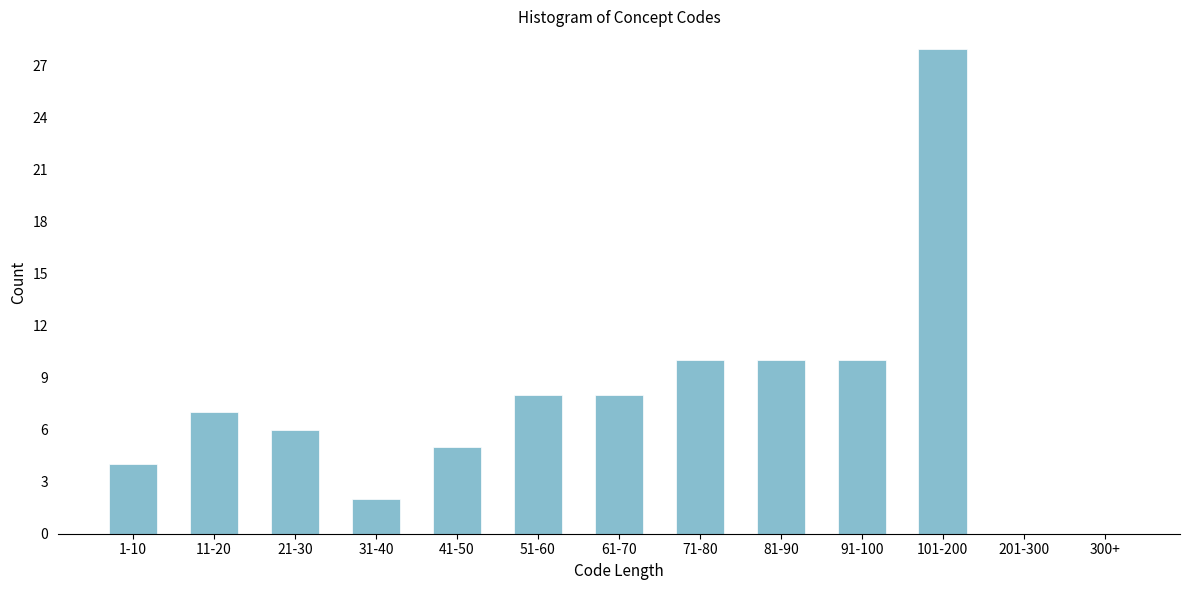

Reading left to right, list all the values displayed in this chart.

1-10=4	11-20=7	21-30=6	31-40=2	41-50=5	51-60=8	61-70=8	71-80=10	81-90=10	91-100=10	101-200=28	201-300=0	300+=0